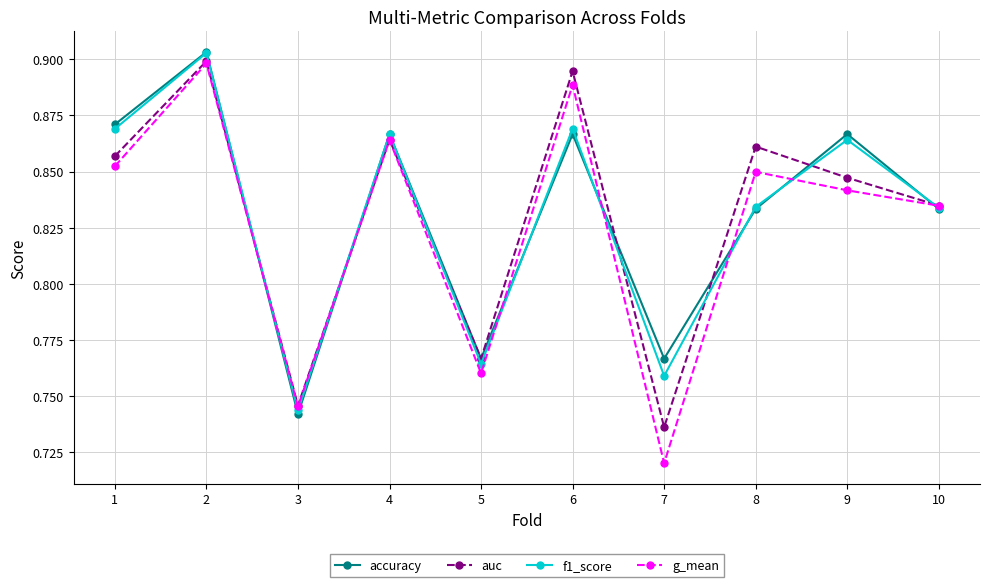

Where is f1_score nearest to the value 0?

3